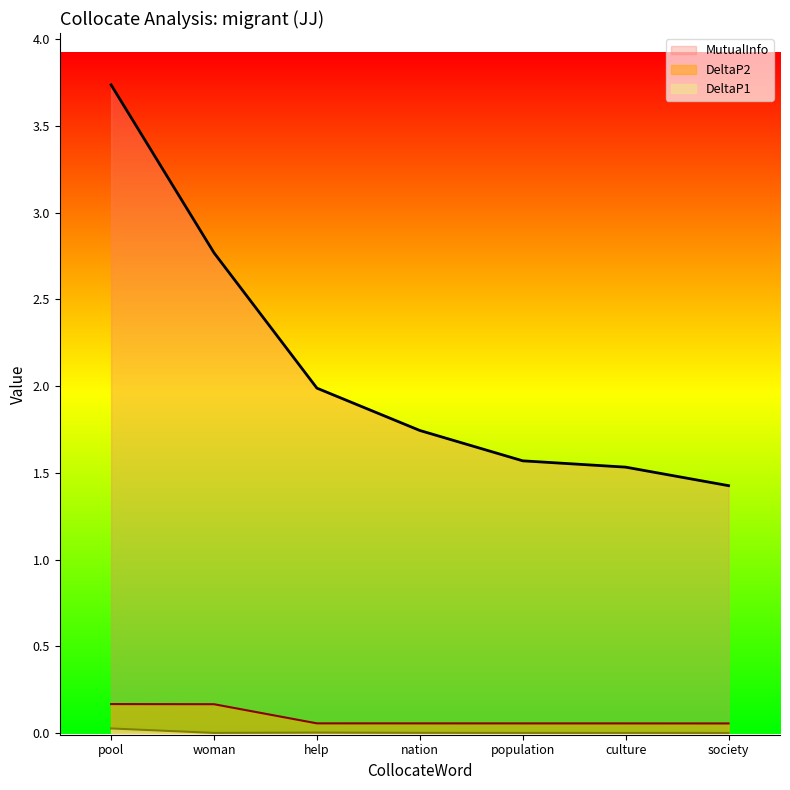

True or false: DeltaP2 and MutualInfo cross at least once.

False